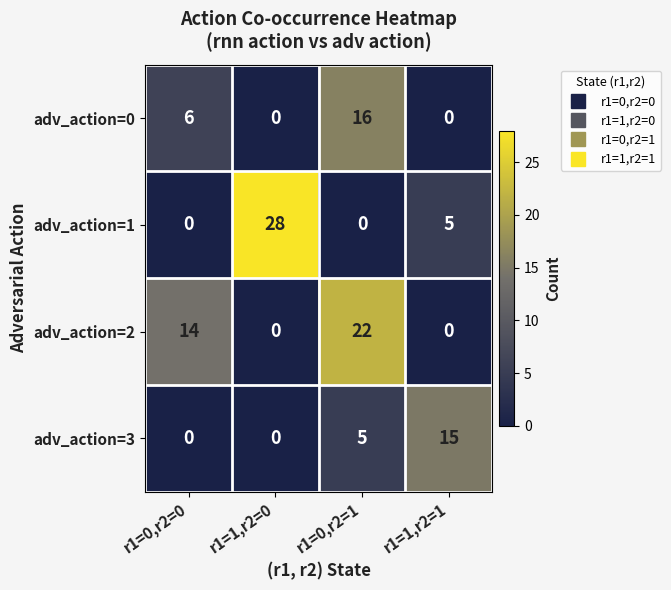

Count the adv_action=2 values in the range 0 to 22.

4